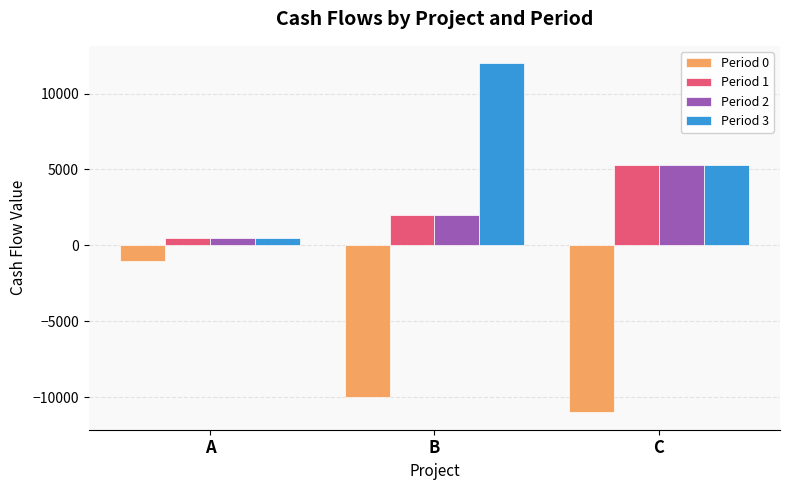

What is the value of the Period 1 bar at the 2nd from the left?

2000